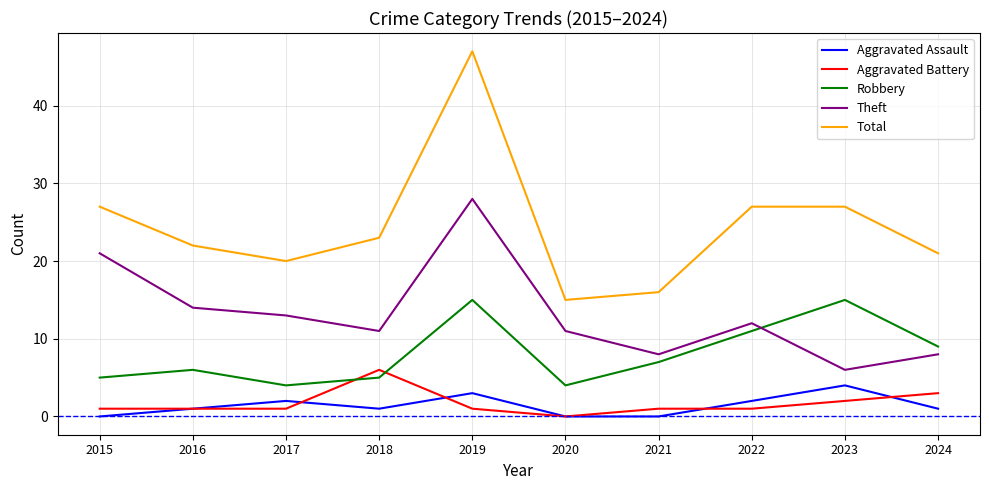

Which series changed the most between 2017 and 2020?

Total